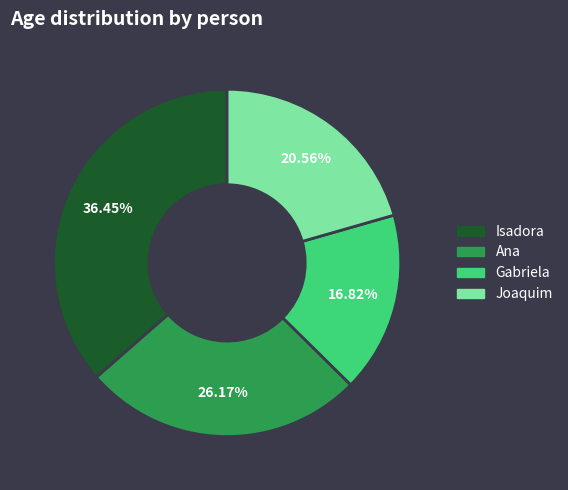

True or false: Isadora accounts for 36% of the total.

True